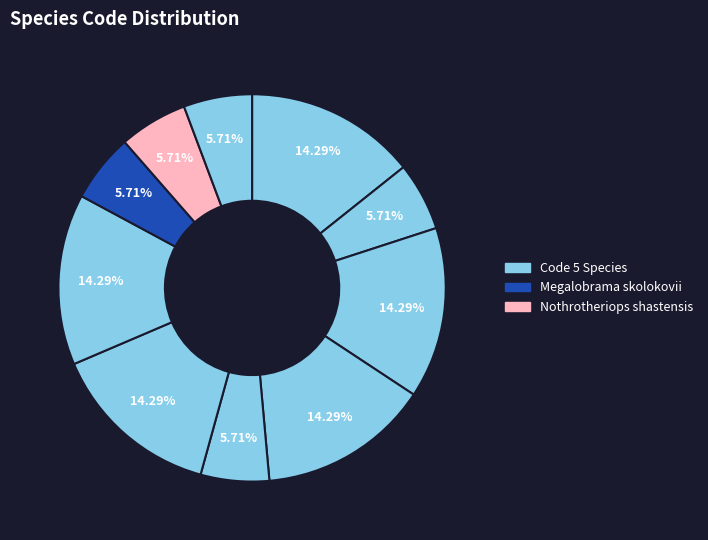

How many segments does this pie chart have?

10